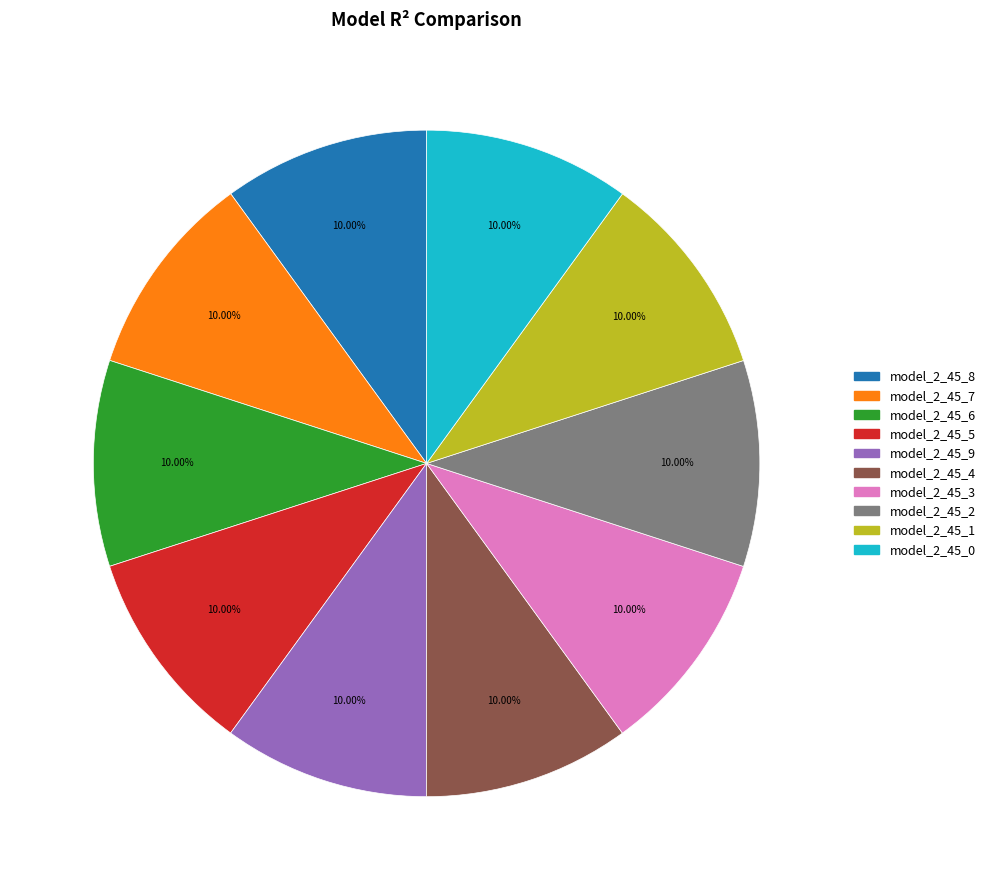

Is there any slice that represents more than half of the pie?

No